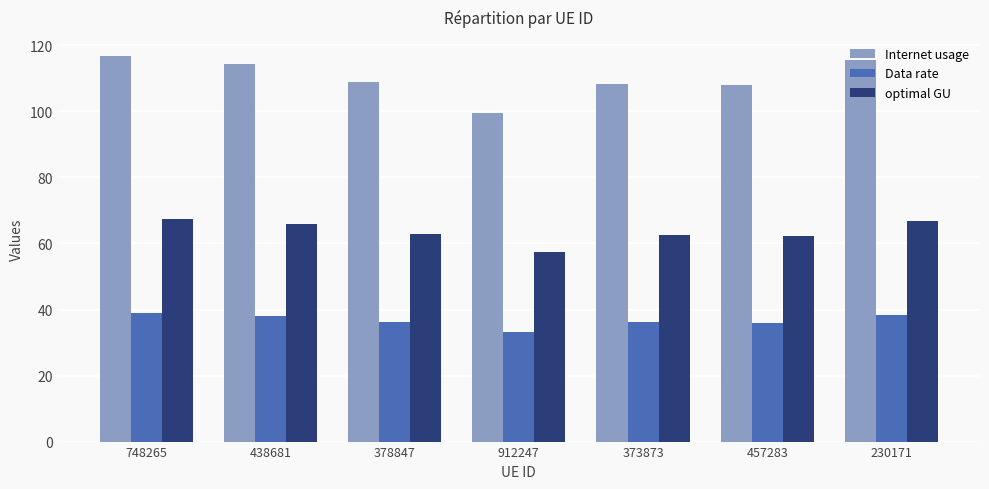

Which series has the widest spread of values?

Internet usage